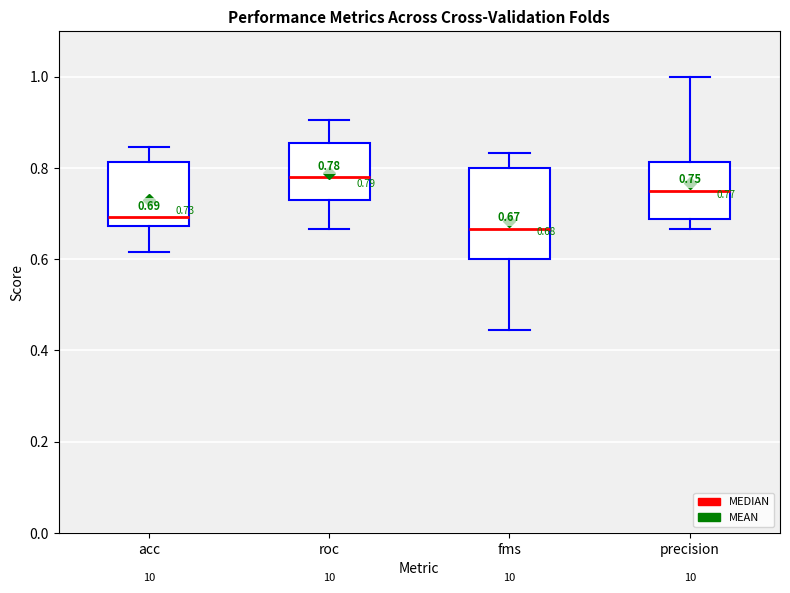

Which box has the lowest median line?

fms